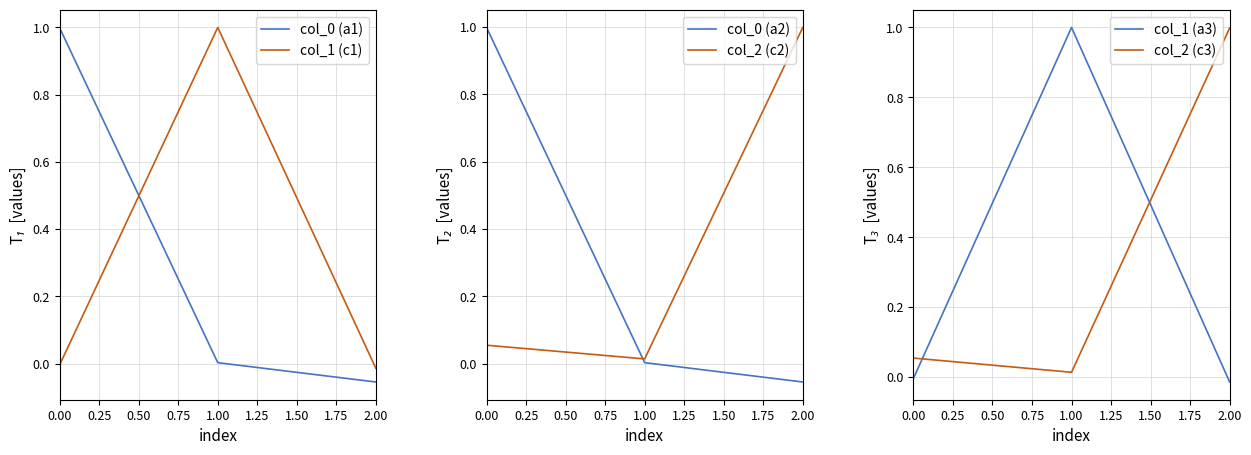

List the series in order of their peak value, lowest first.

col_2 (c2), col_2 (c3), col_0 (a1), col_0 (a2), col_1 (c1), col_1 (a3)